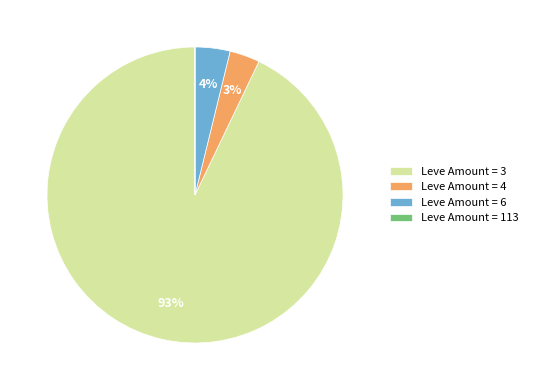

Which has a higher value, Leve Amount = 3 or Leve Amount = 4?

Leve Amount = 3